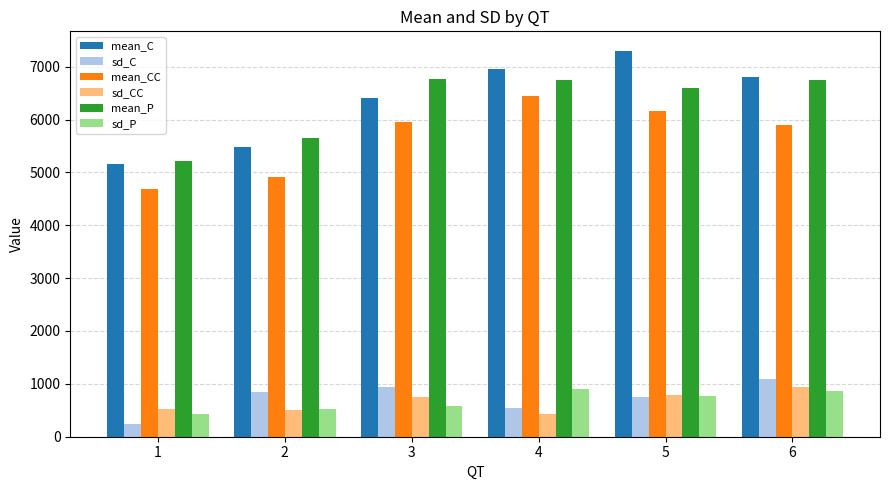

How many groups of bars are there?

6